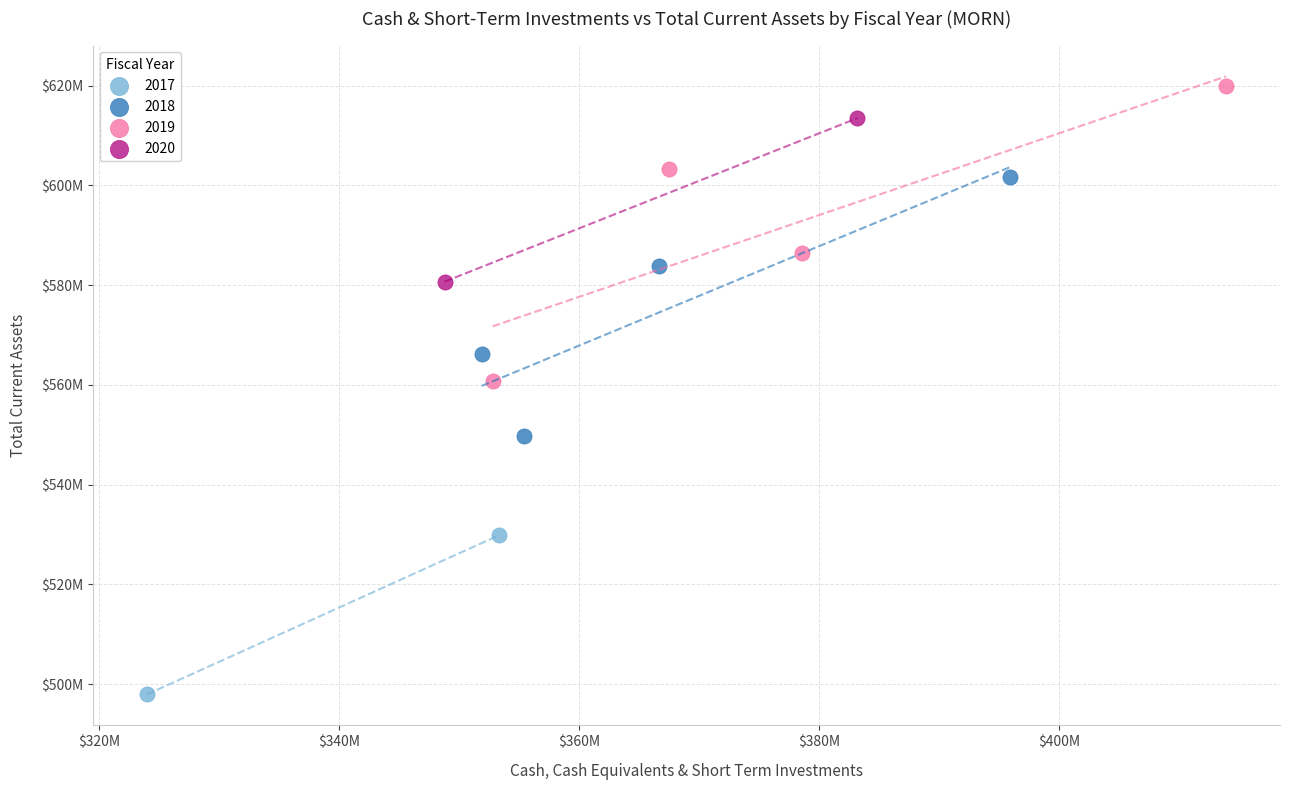

What are all the series names shown in the legend?

2017, 2018, 2019, 2020